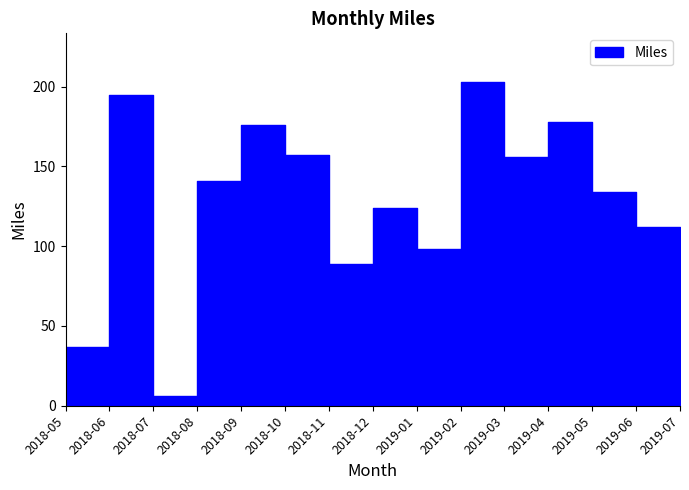

How many interior local peaks (higher than both neighbors) does the data have?

5